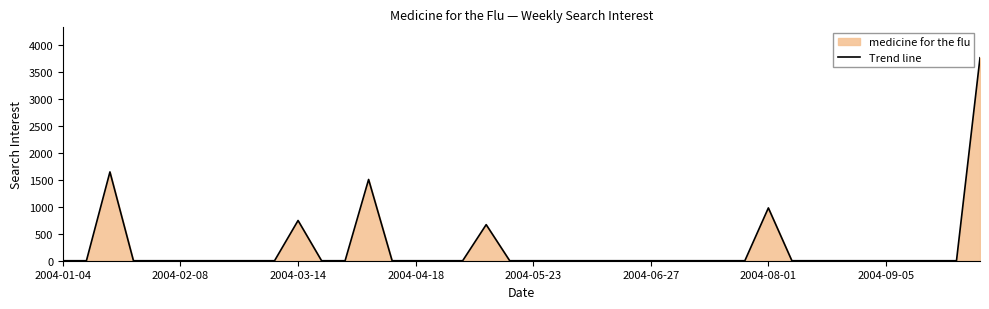

What position from the right is 32?

8